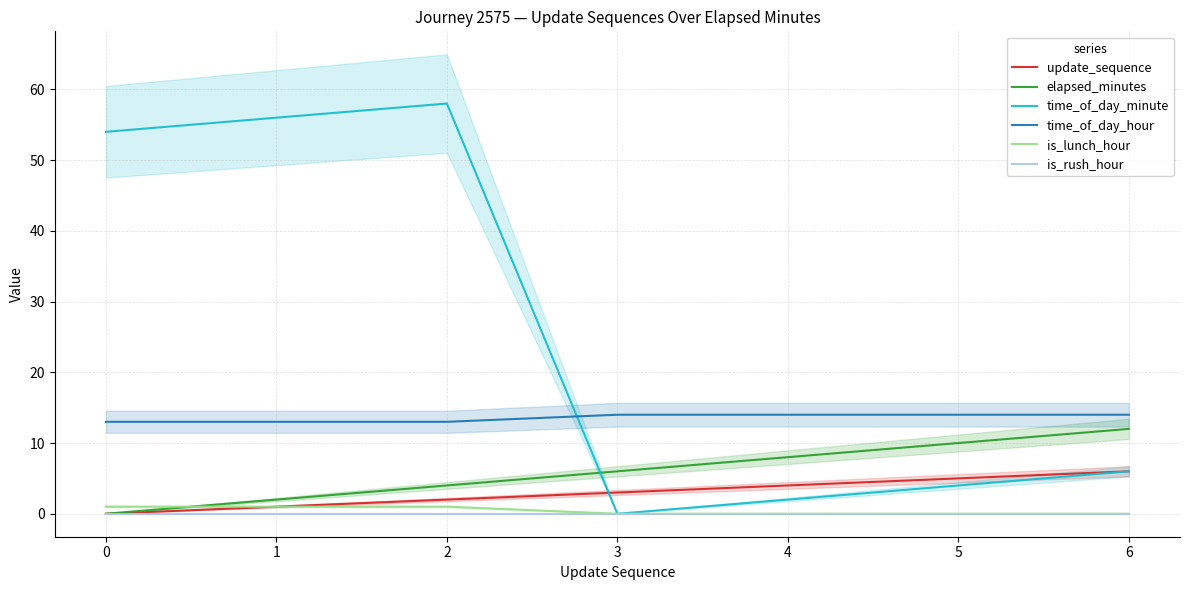

What is the sum of all time_of_day_hour values?

95